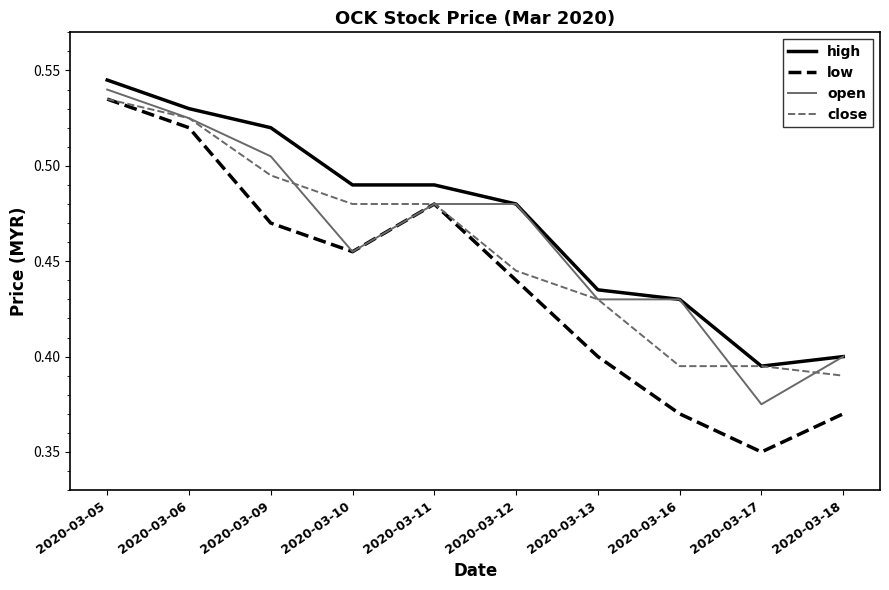

Between 2020-03-05 and 2020-03-09, which series saw the biggest shift?

low